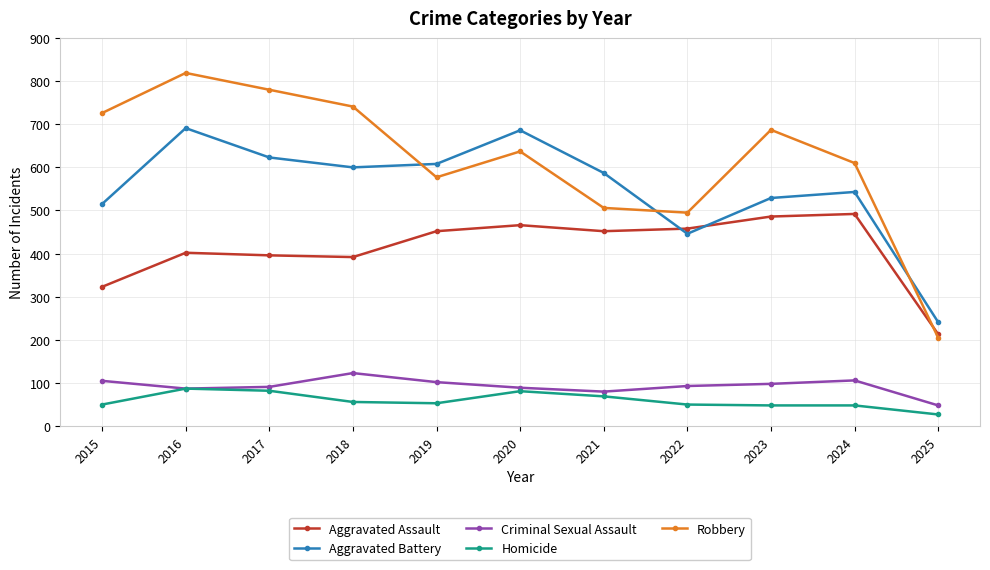

Count the number of data series in this chart.

5